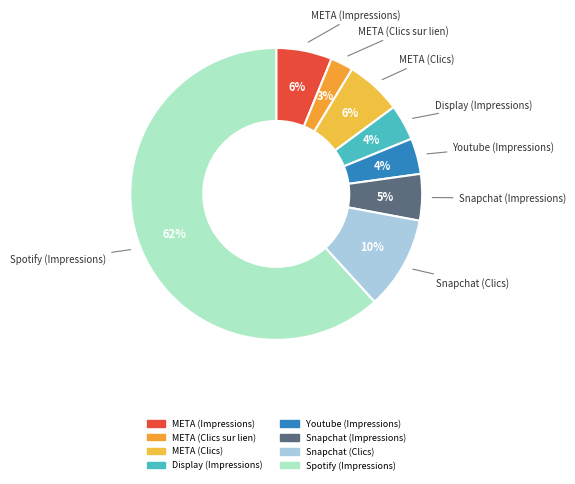

Is it true that Spotify (Impressions) is 62% of the pie?

True